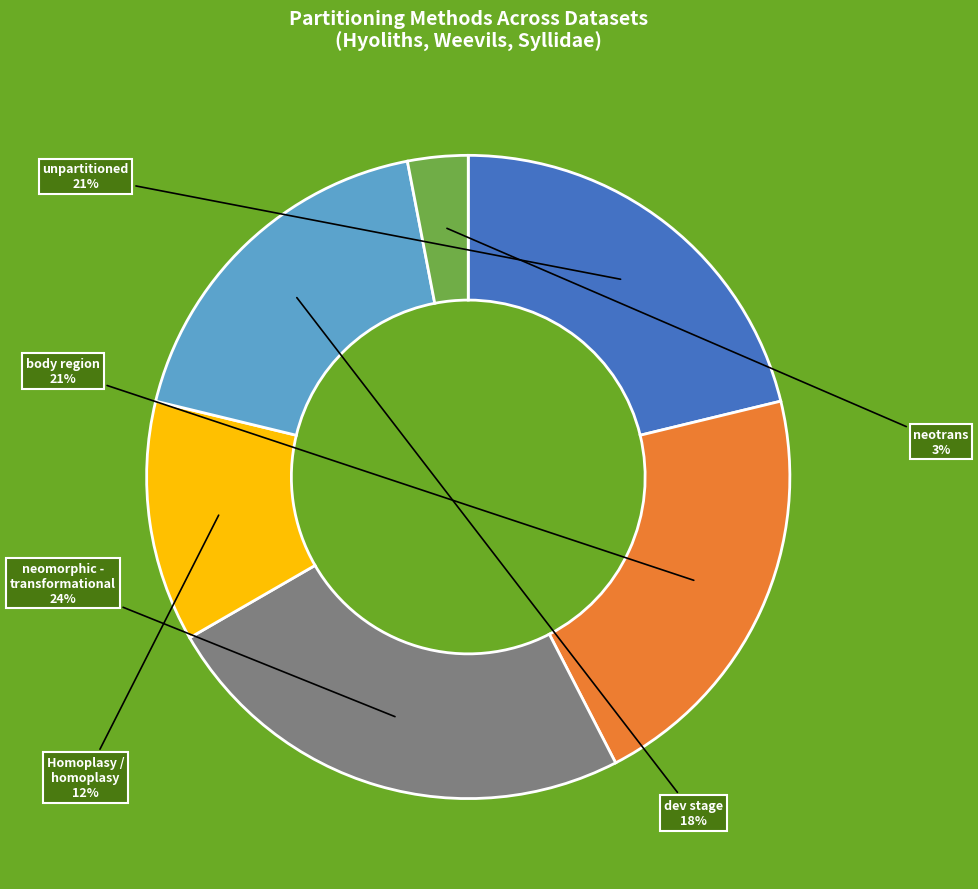

Which category has the biggest portion of the pie?

neomorphic - transformational